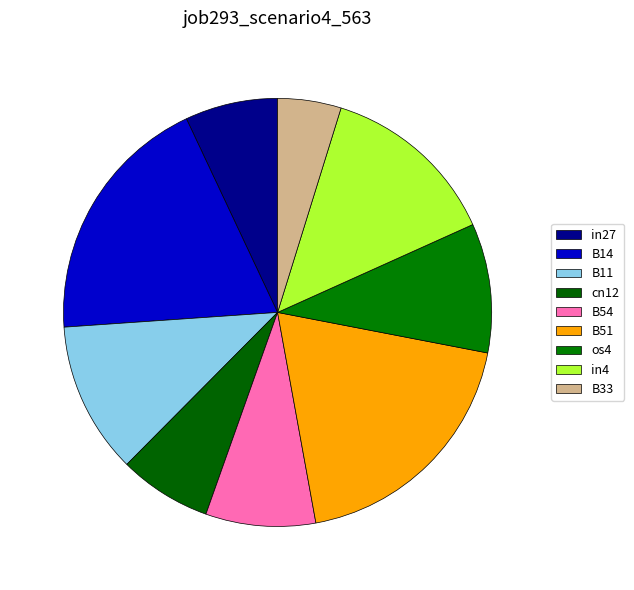

Which category has the smallest portion of the pie?

B33